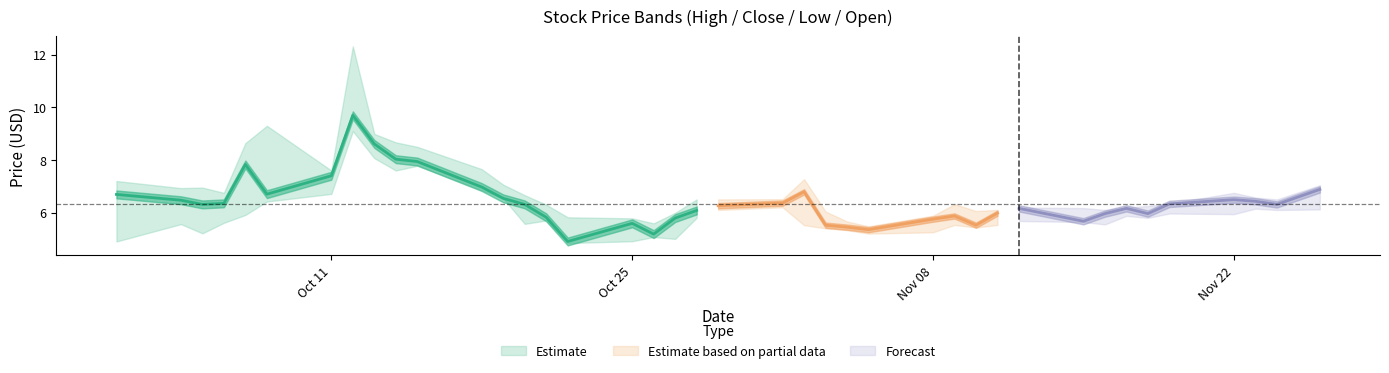

What is the difference between the second highest and second lowest values in the Open series?

3.7